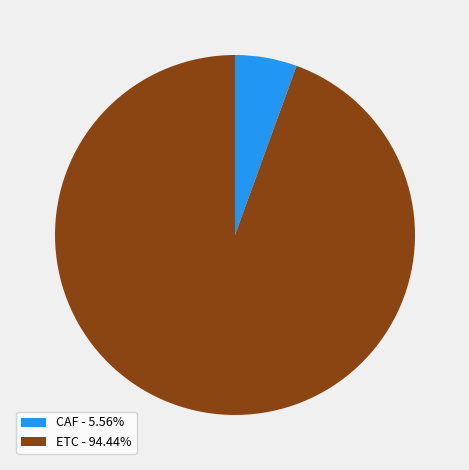

Is it true that ETC is 94% of the pie?

True